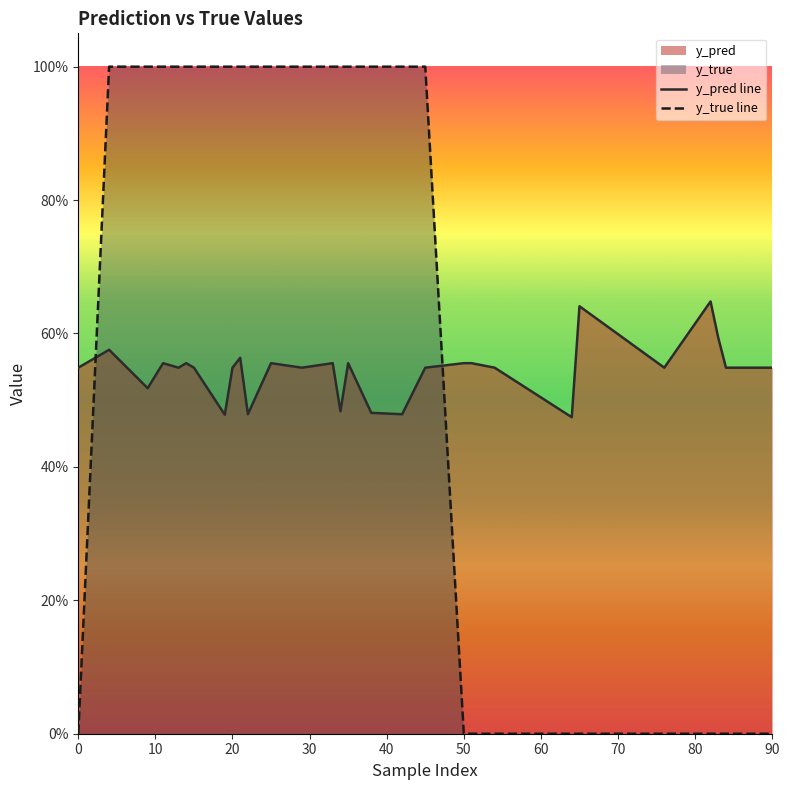

At 20, list the series in order from smallest to largest.

y_pred line, y_true line